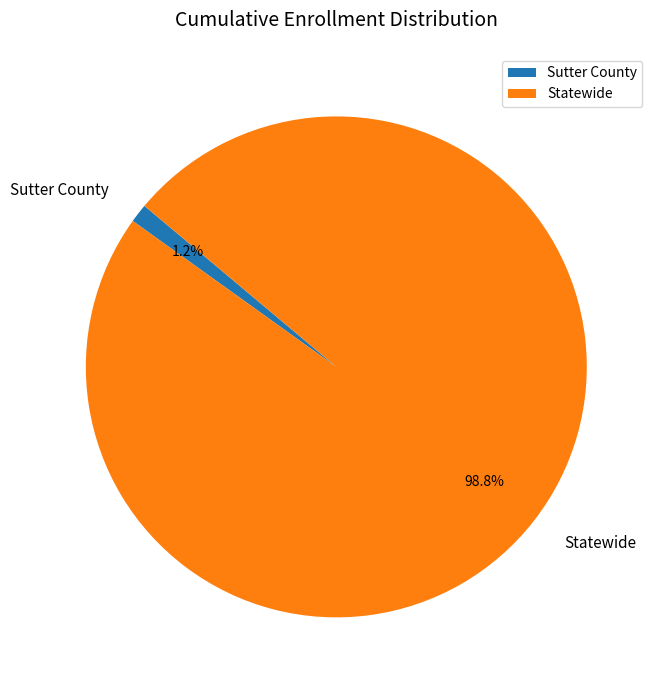

Is the sum of Statewide and Sutter County greater than half?

Yes